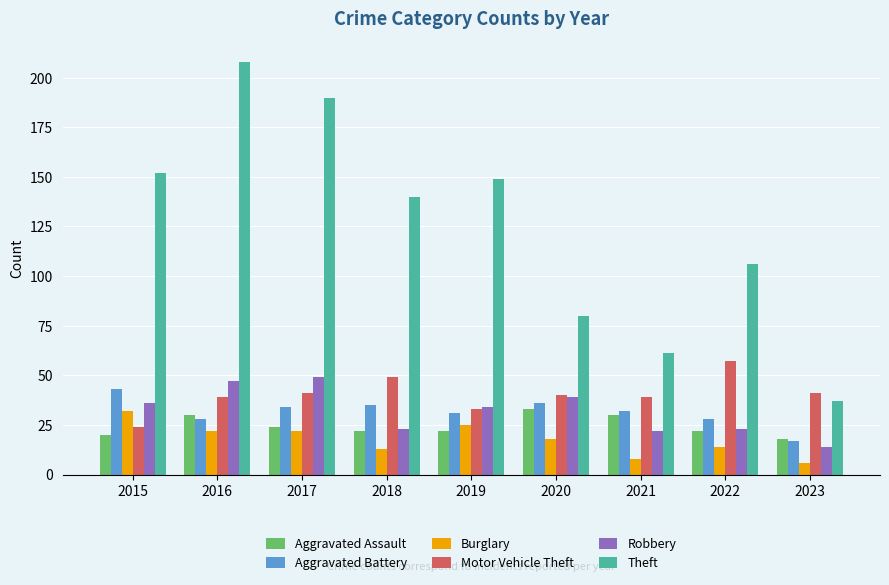

At which label is Robbery closest to 31?

2019